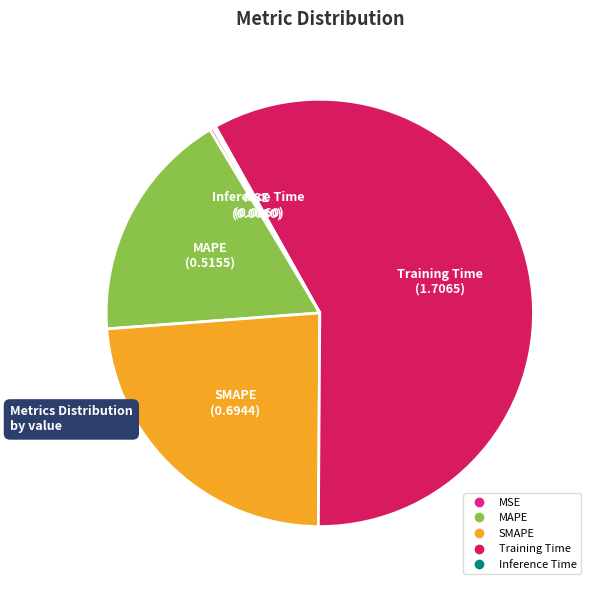

What is the largest slice in the pie chart?

Training Time